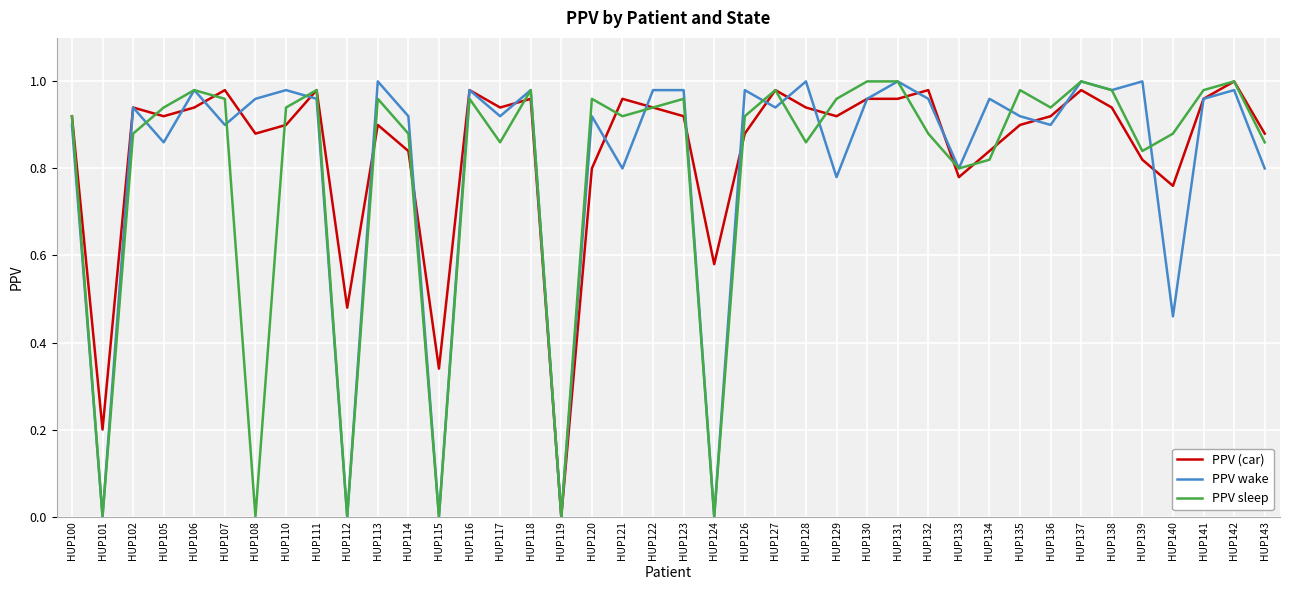

What are all the series names shown in the legend?

PPV (car), PPV wake, PPV sleep